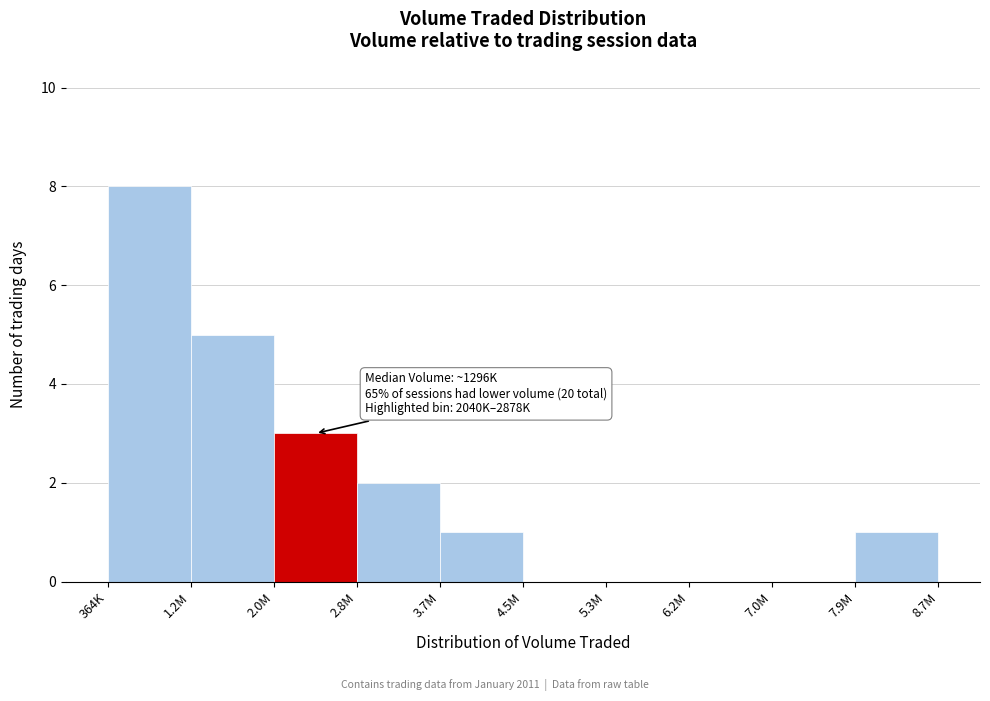

Reading left to right, what are all the values shown in this chart?

364K=8	1.2M=5	2.0M=3	2.8M=2	3.7M=1	4.5M=0	5.3M=0	6.2M=0	7.0M=0	7.9M=1